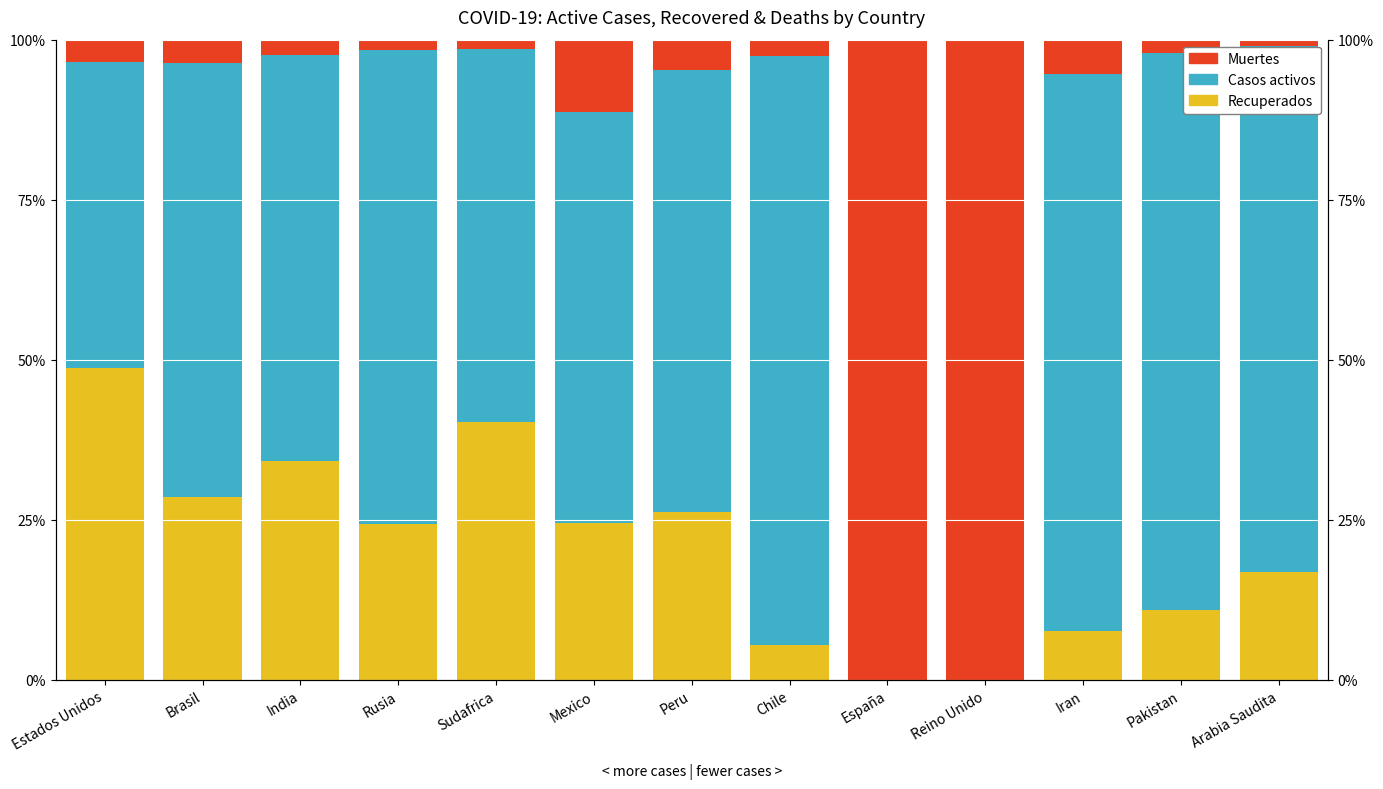

Are the bars horizontal?

No